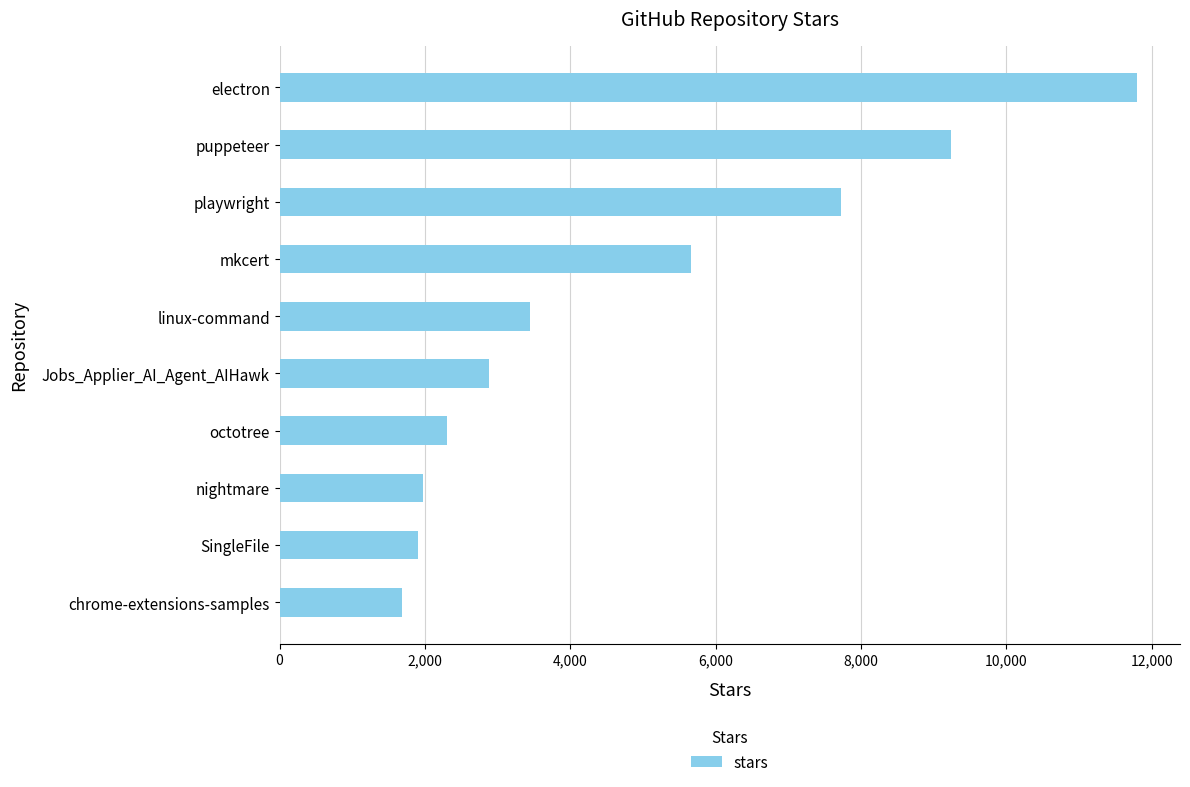

What is the label of the 2nd bar from the top?

puppeteer